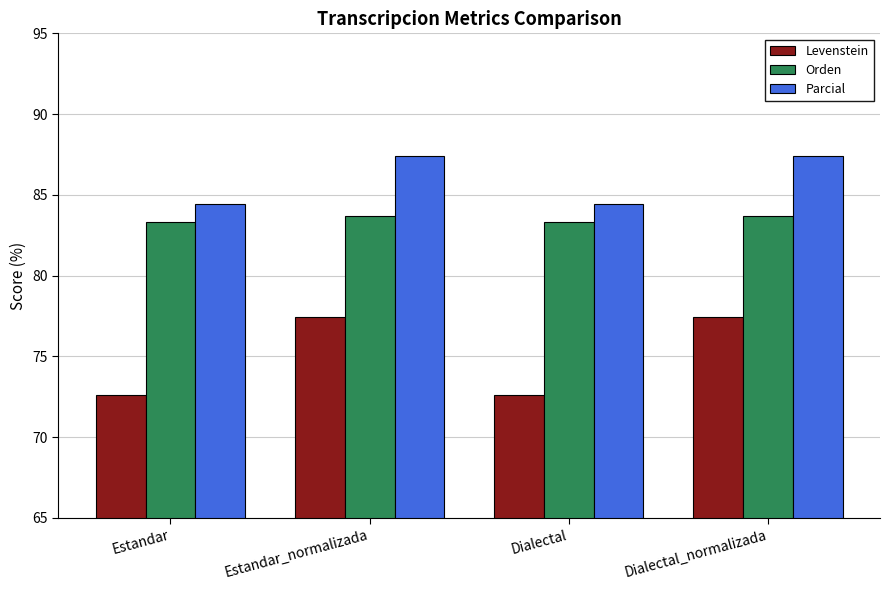

Is it true that Orden equals 83.3 at Estandar?

True